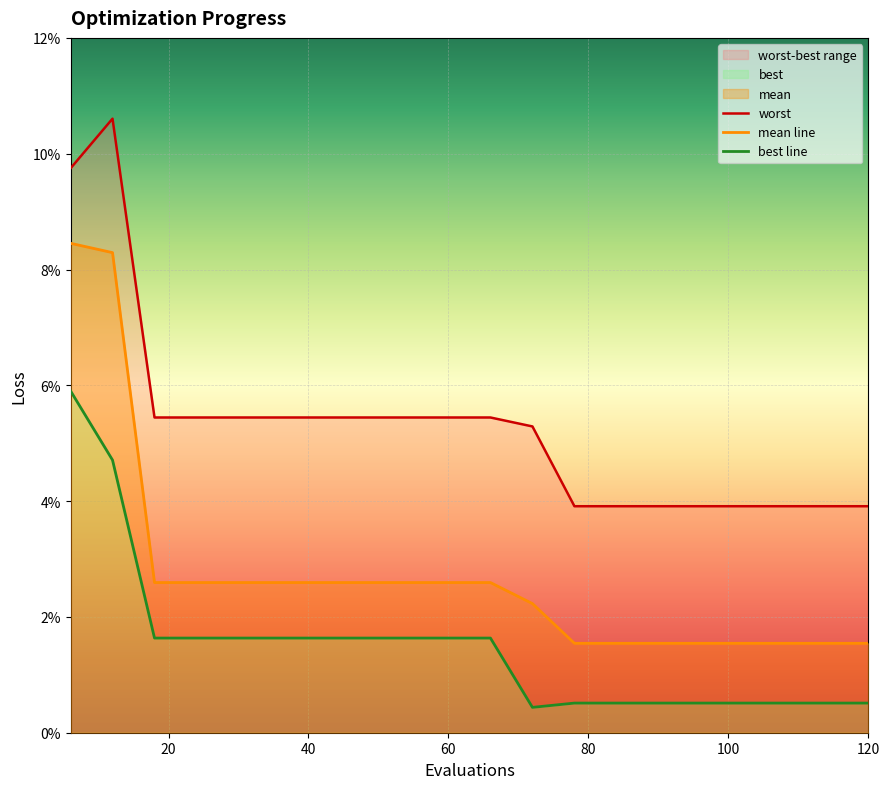

Is the value of best at 108 greater than the value of mean at 54?

No